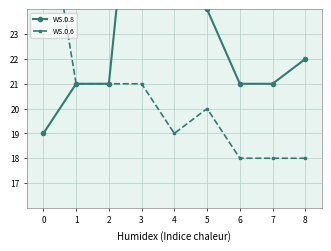

At which label is WS.0.6 closest to 23?

1